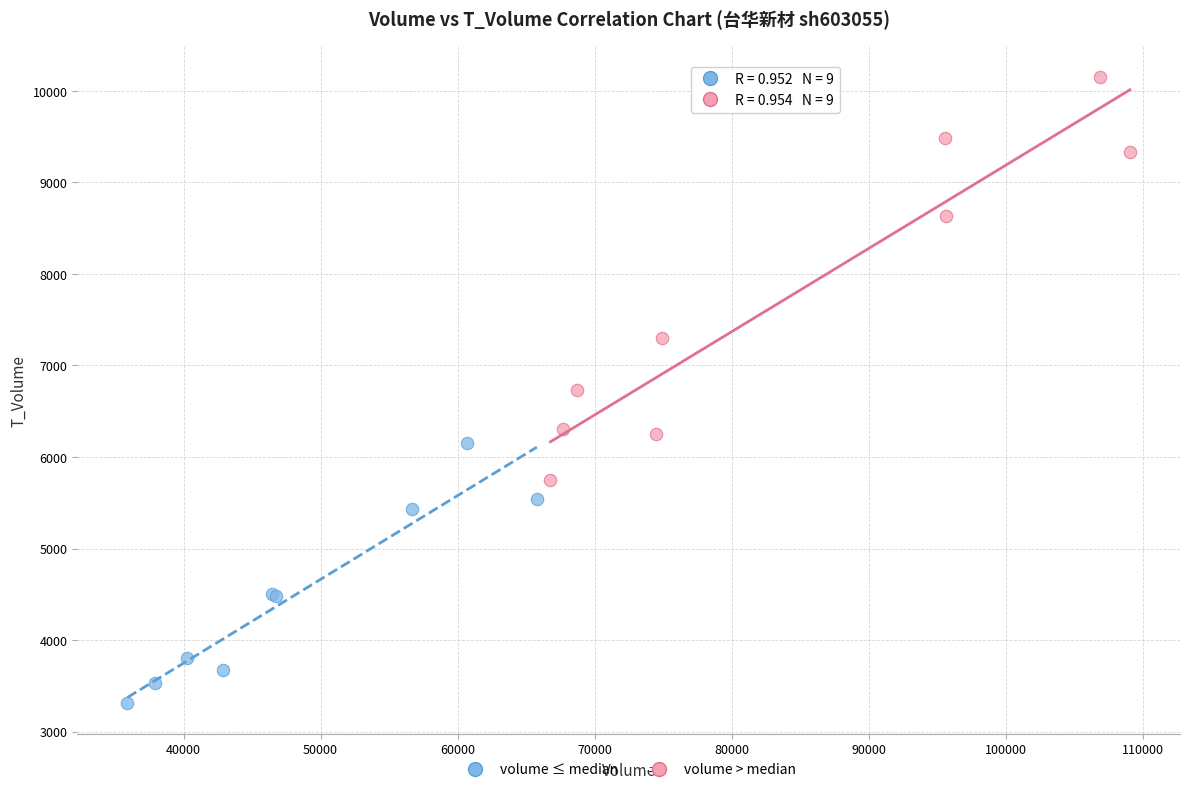

What are all the series names shown in the legend?

volume ≤ median, volume > median